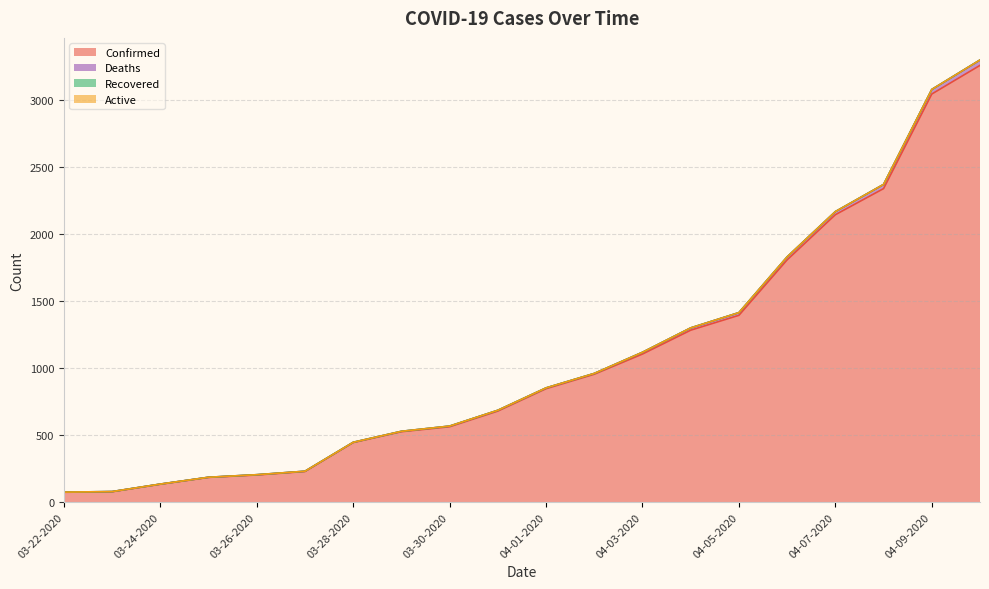

What is the label of the 4th point from the left?

03-25-2020